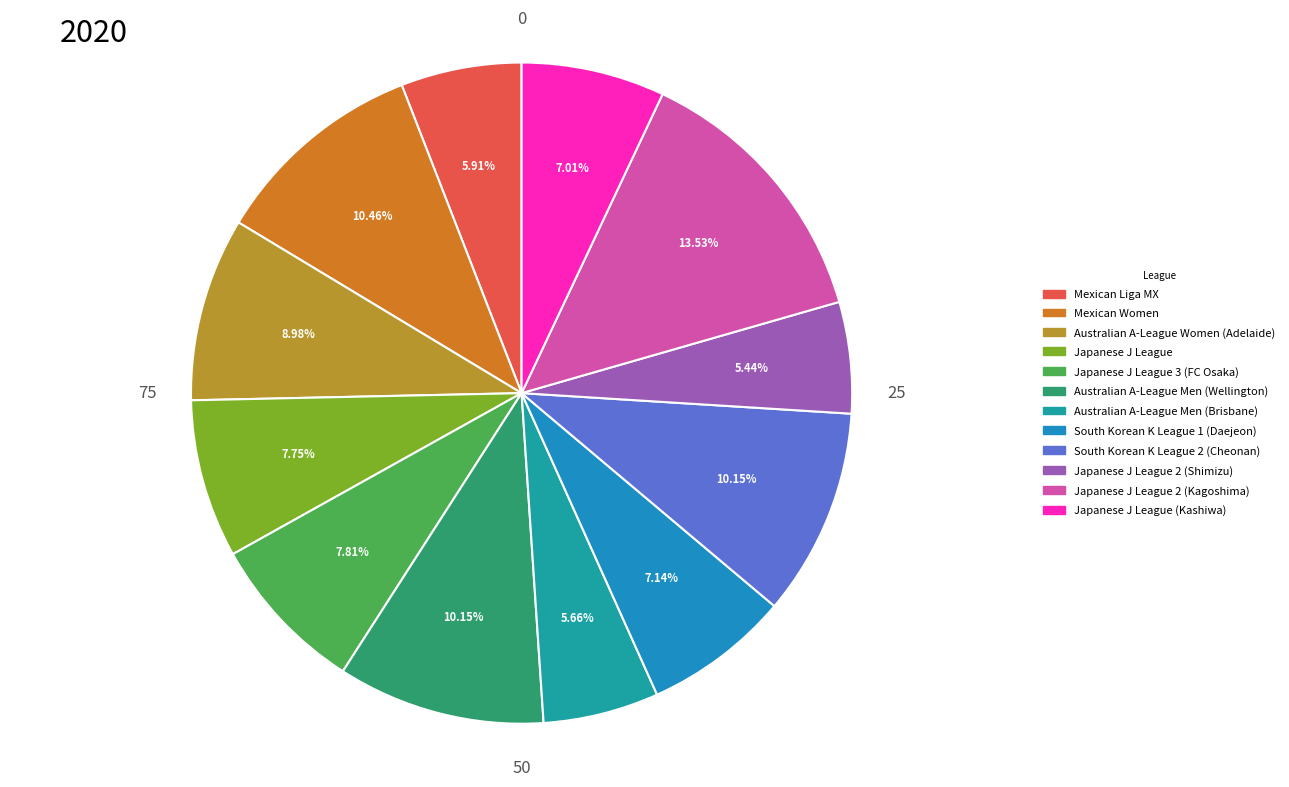

Which category has the smallest portion of the pie?

Japanese J League 2 (Shimizu)